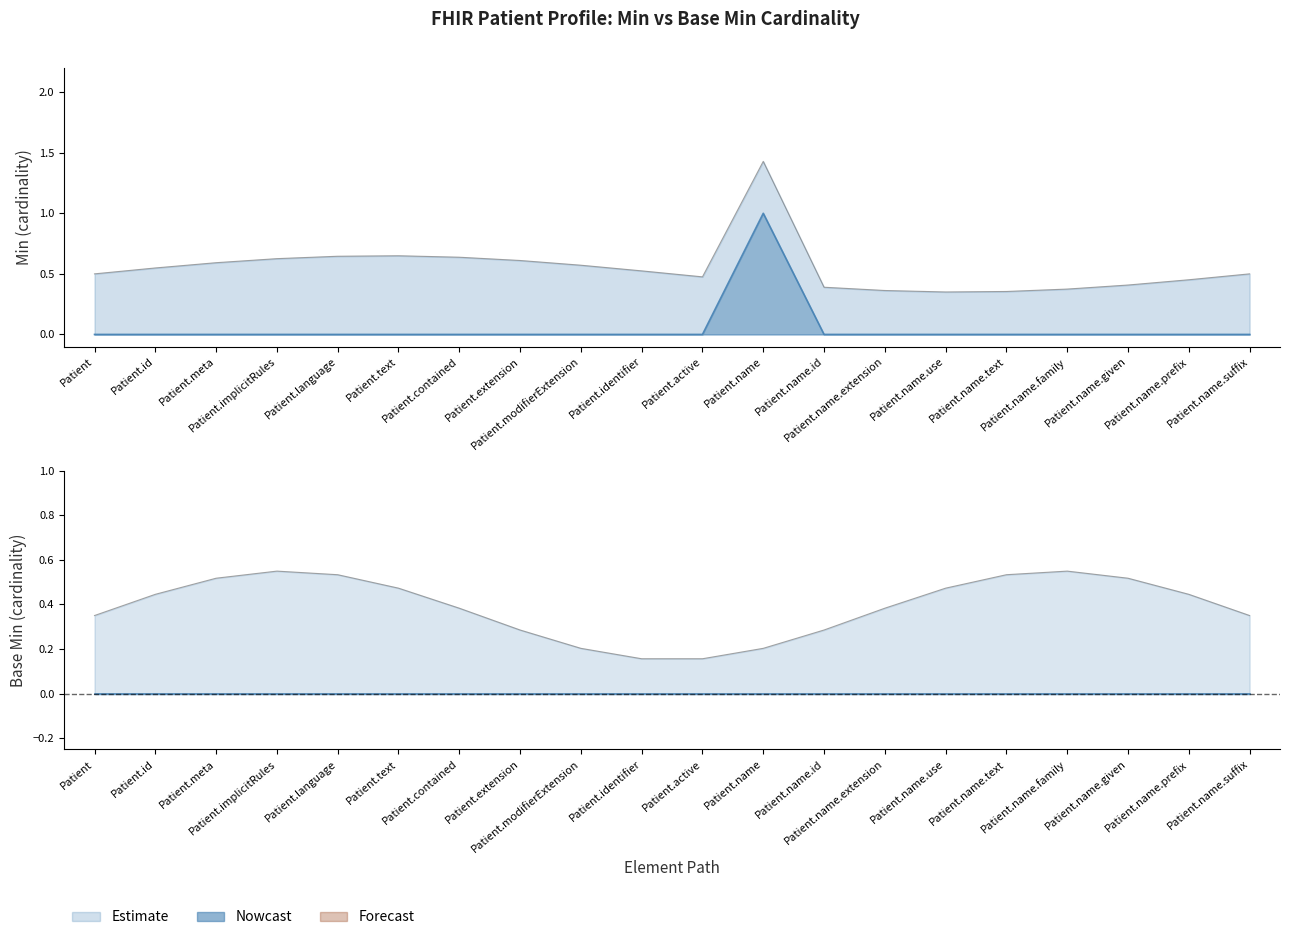

List the labels in order of value, smallest first.

Patient, Patient.id, Patient.meta, Patient.implicitRules, Patient.language, Patient.text, Patient.contained, Patient.extension, Patient.modifierExtension, Patient.identifier, Patient.active, Patient.name.id, Patient.name.extension, Patient.name.use, Patient.name.text, Patient.name.family, Patient.name.given, Patient.name.prefix, Patient.name.suffix, Patient.name